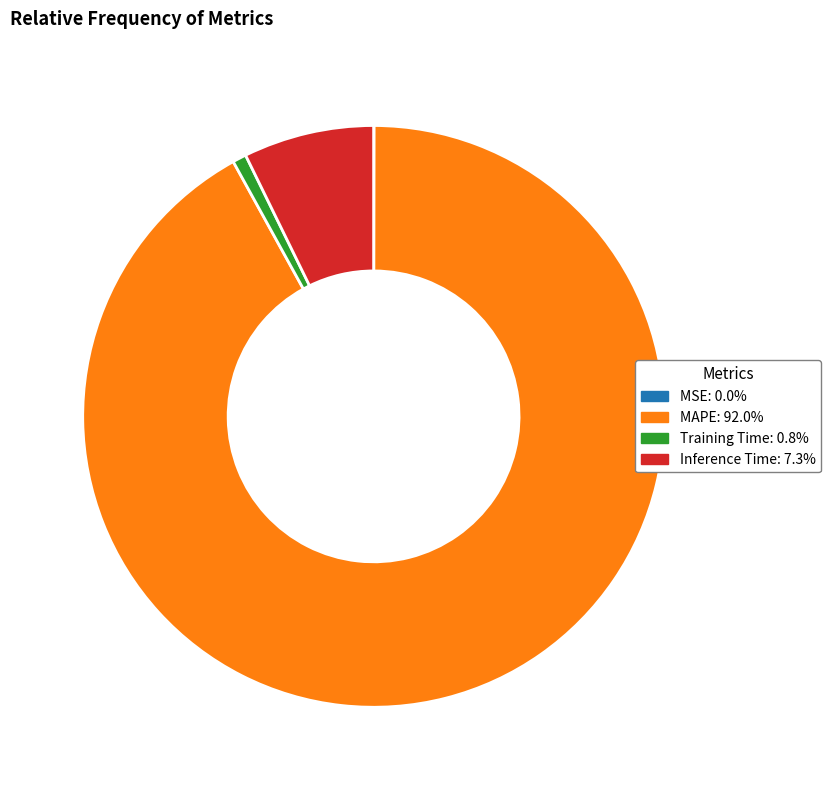

Which has a higher value, Training Time or Inference Time?

Inference Time